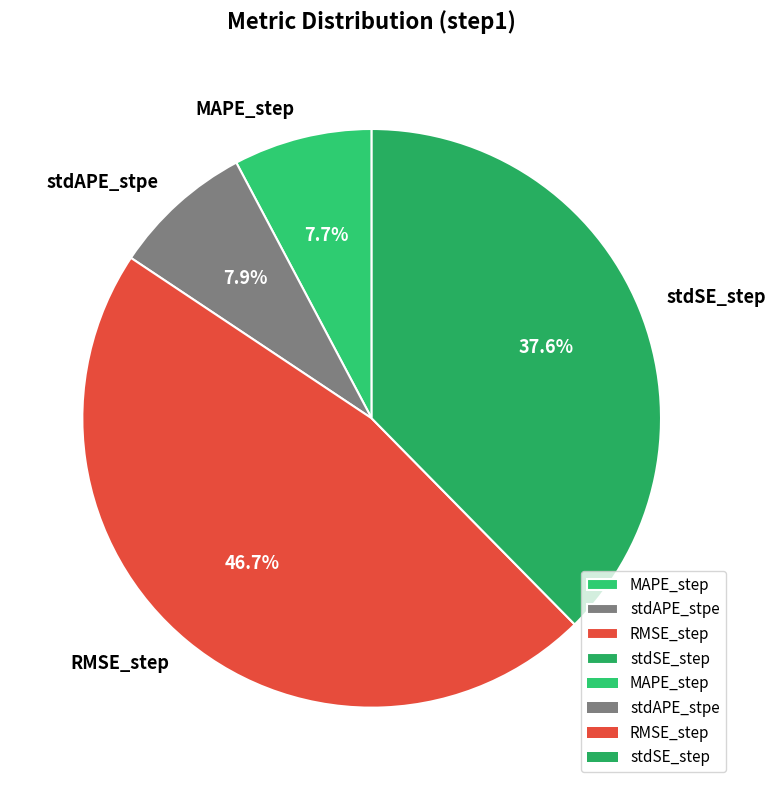

Between RMSE_step and stdSE_step, which is larger?

RMSE_step